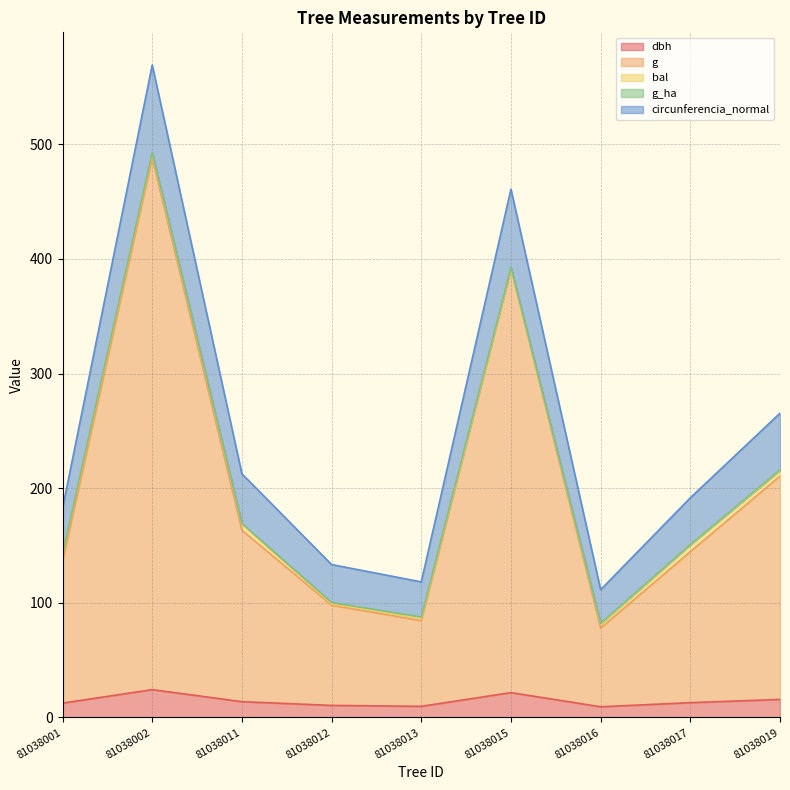

At which category does circunferencia_normal reach its first local valley?

81038013